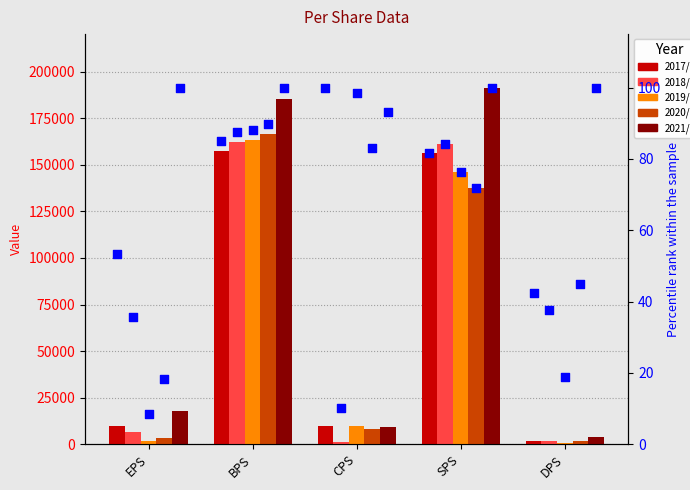

What are all the series names shown in the legend?

2017/12, 2018/12, 2019/12, 2020/12, 2021/12